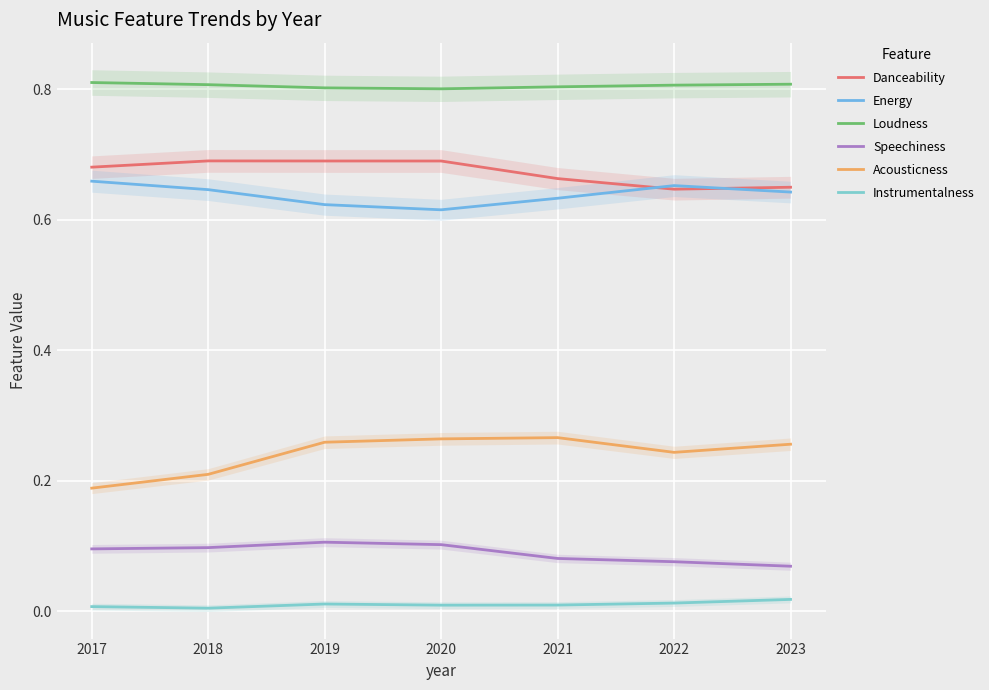

What are all the series names shown in the legend?

Danceability, Energy, Loudness, Speechiness, Acousticness, Instrumentalness